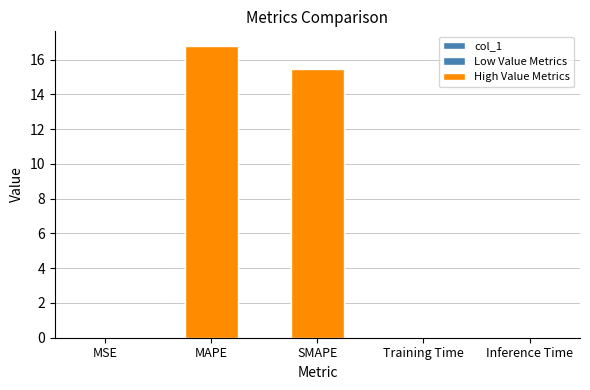

How many bars are there in total?

5